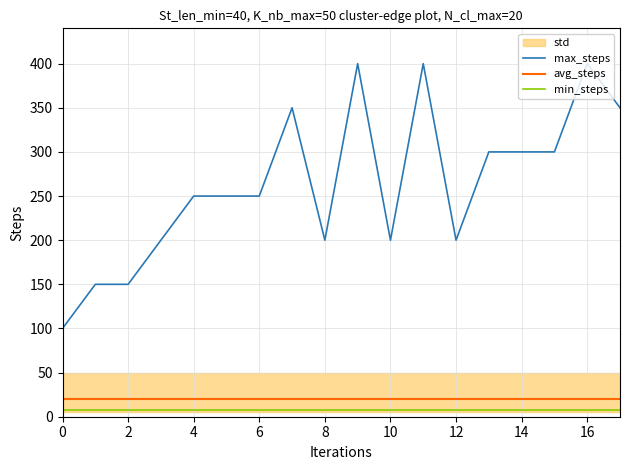

The value of max_steps at 0 is 100. True or false?

True